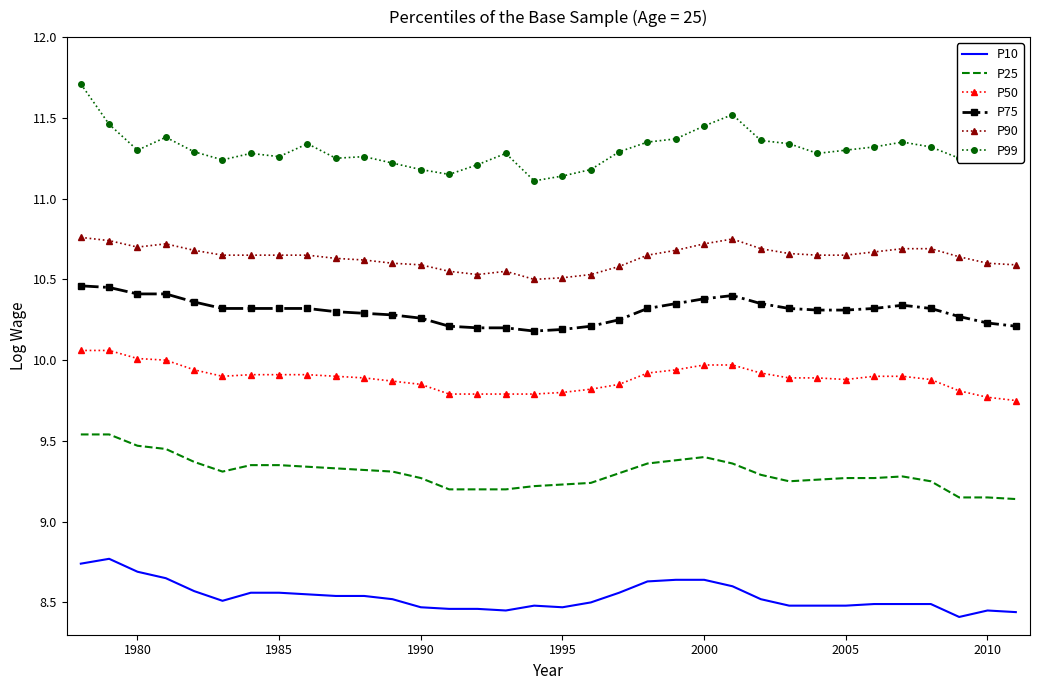

Which series has the largest range (max minus min)?

P99